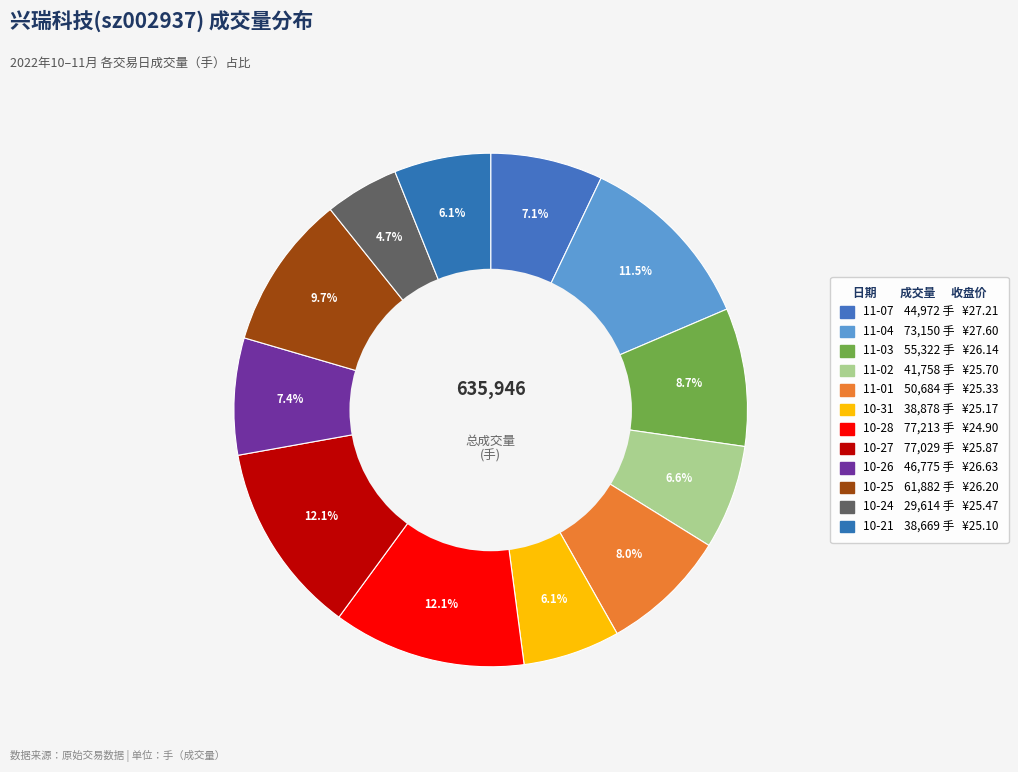

How many segments does this pie chart have?

12